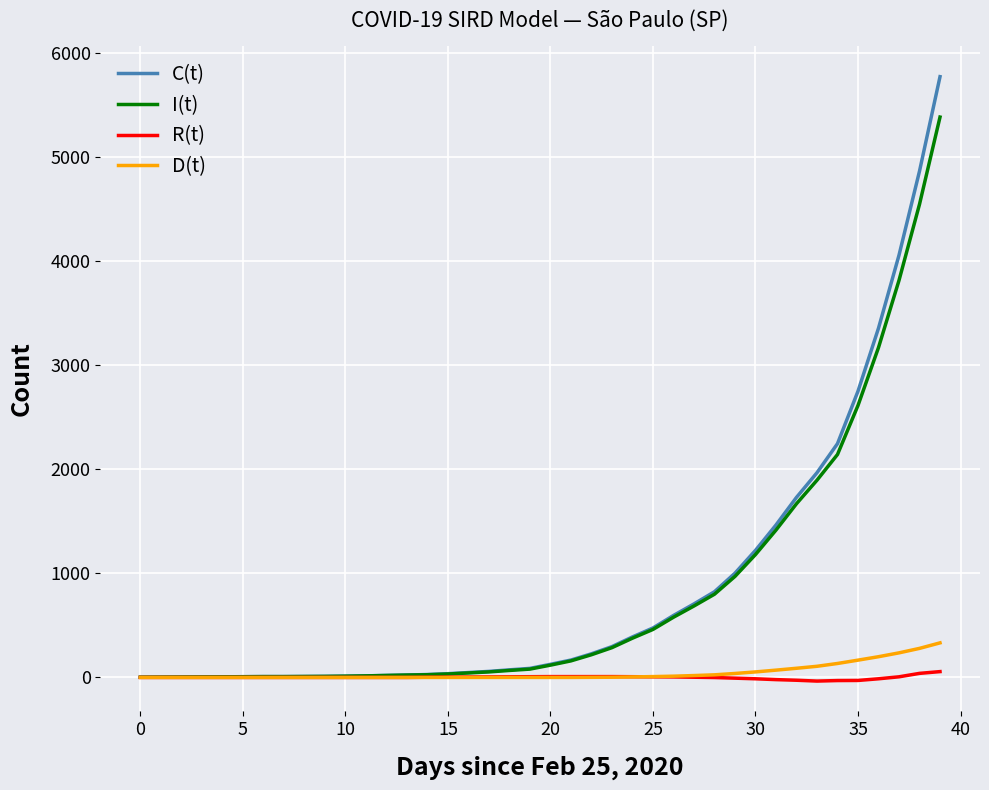

What is the maximum value shown in the chart?

5769